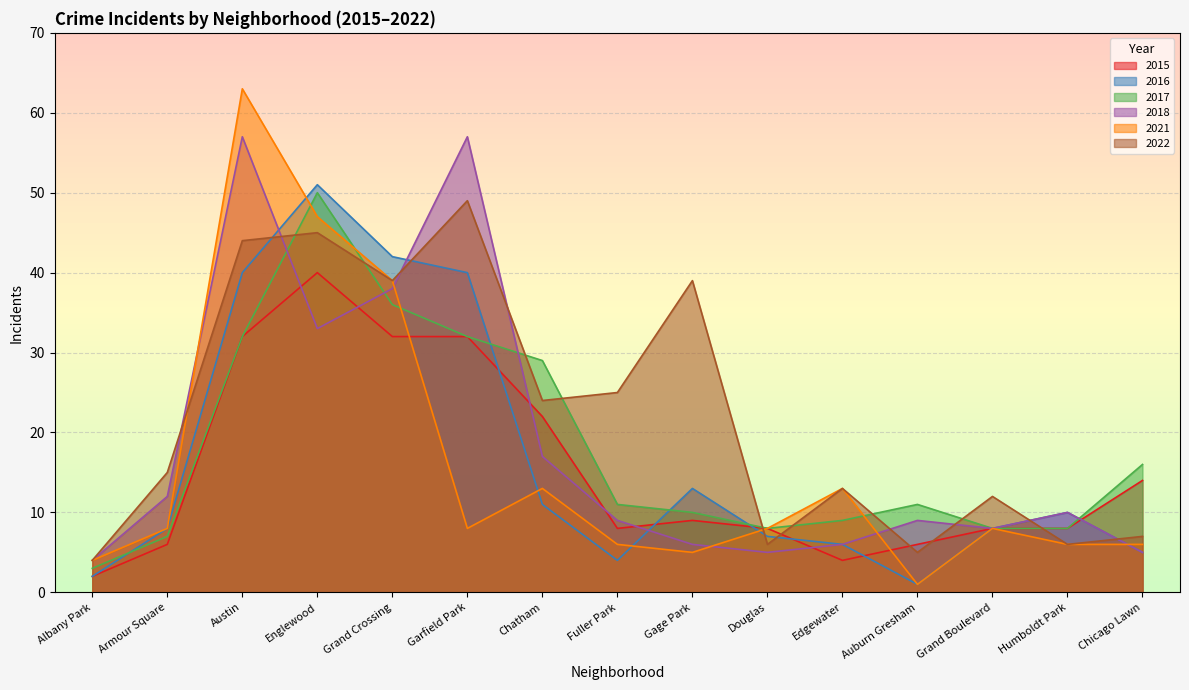

What is the spread (max minus min) of values at Gage Park?

34